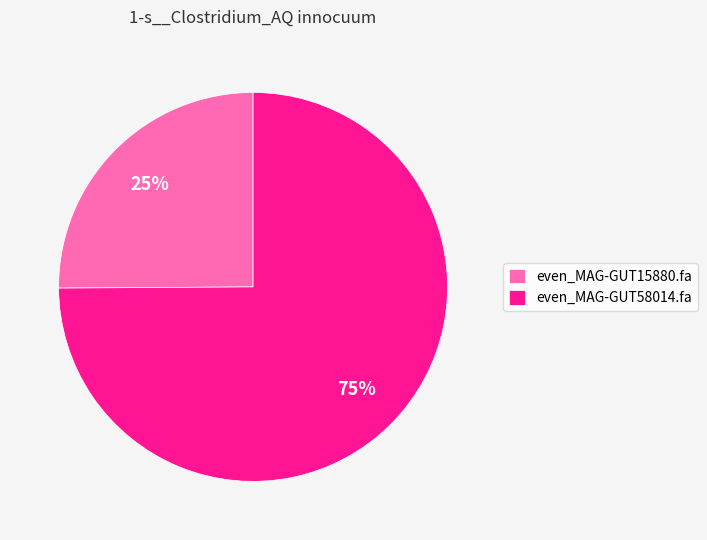

To the nearest percent, what portion does even_MAG-GUT15880.fa represent?

25%